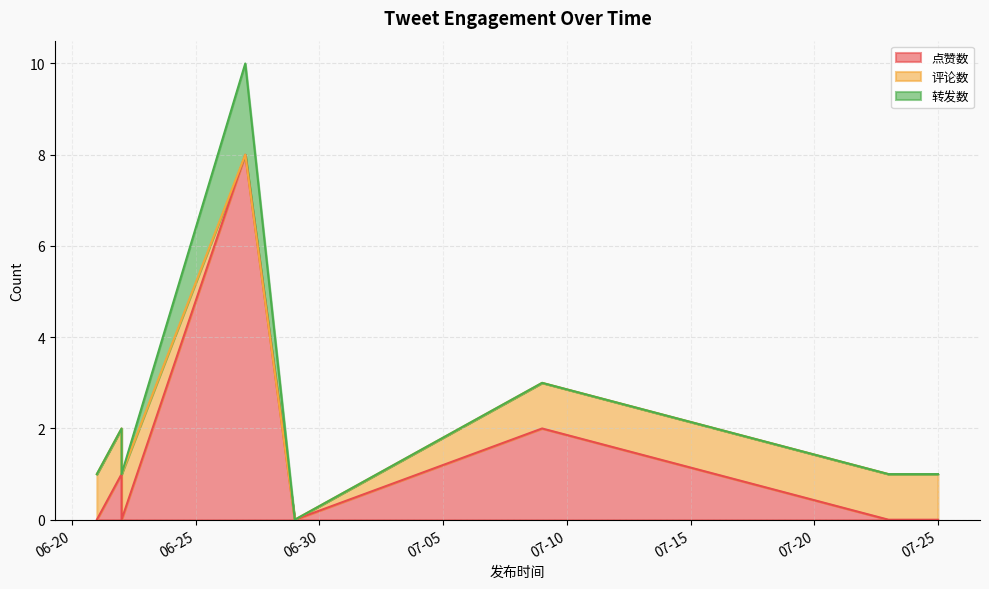

What is the difference between the maximum and minimum values in the 转发数 series?

2